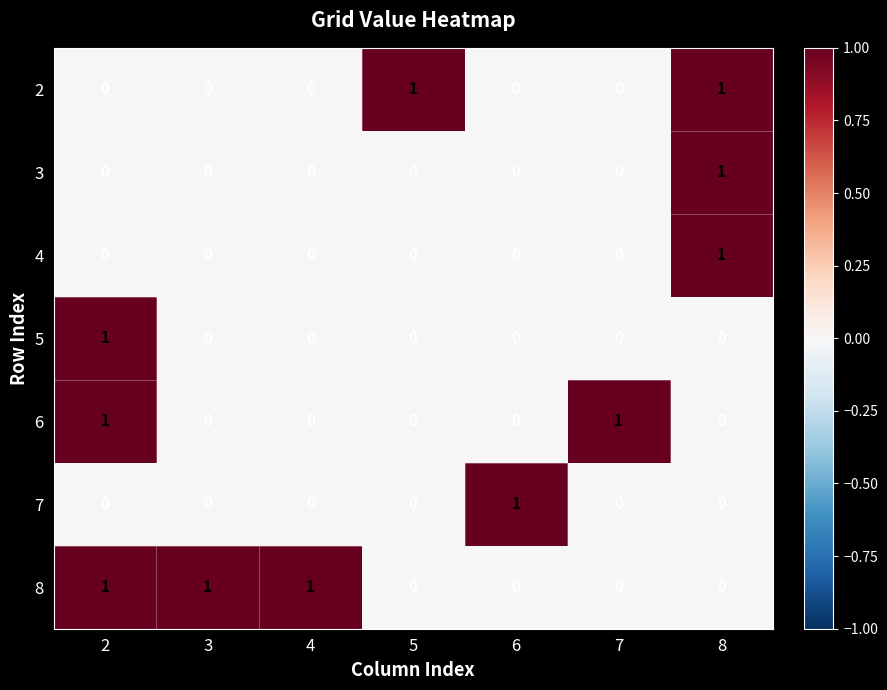

Which series has the largest total across all categories?

8